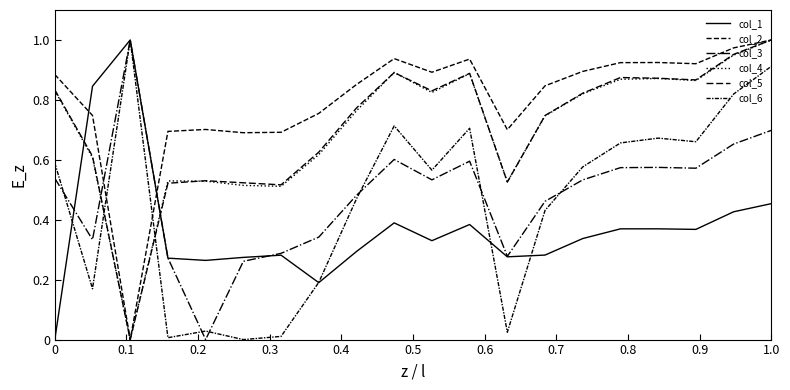

Is this an area chart (filled region under the line)?

No